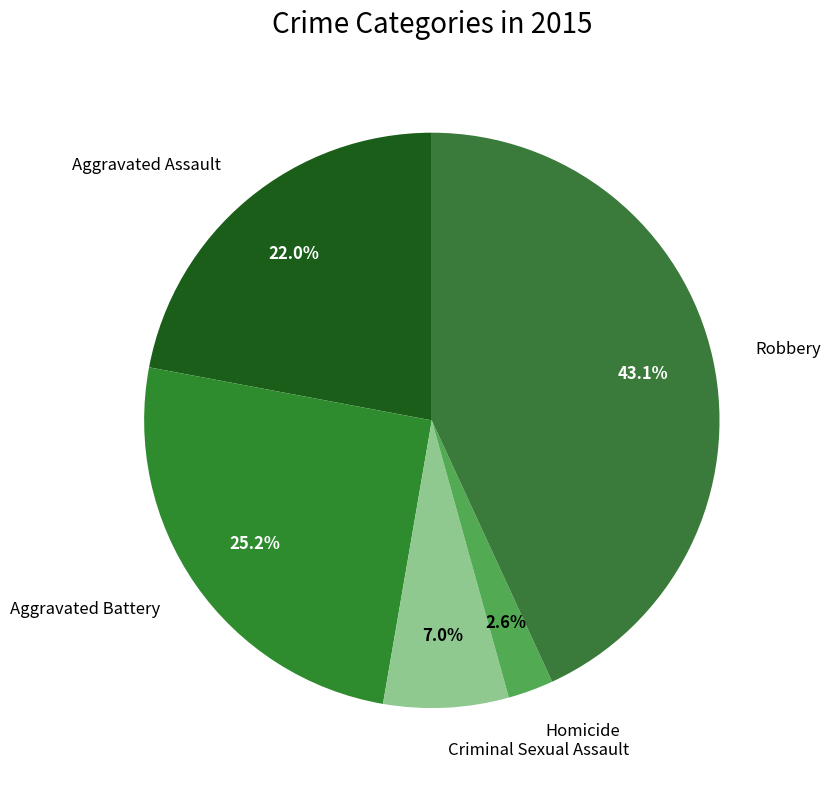

How many segments does this pie chart have?

5